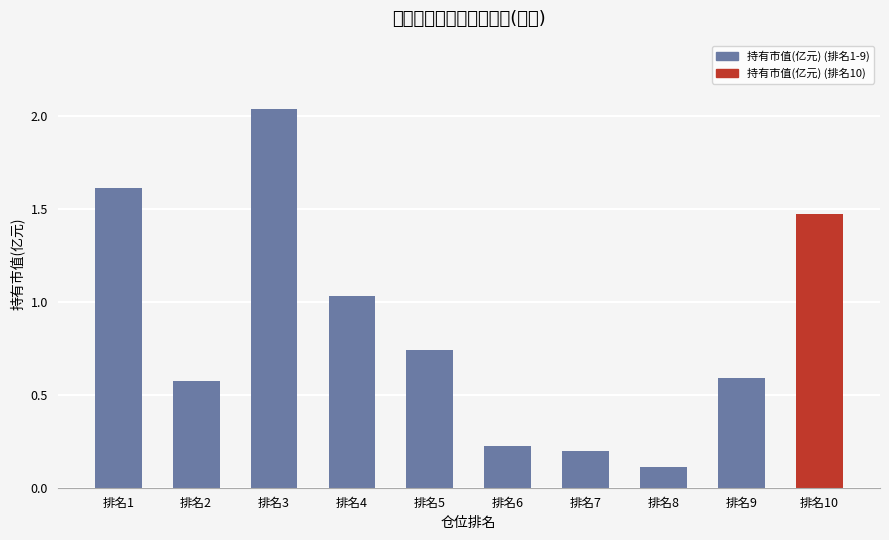

At which category does the chart reach its minimum across all series?

排名8